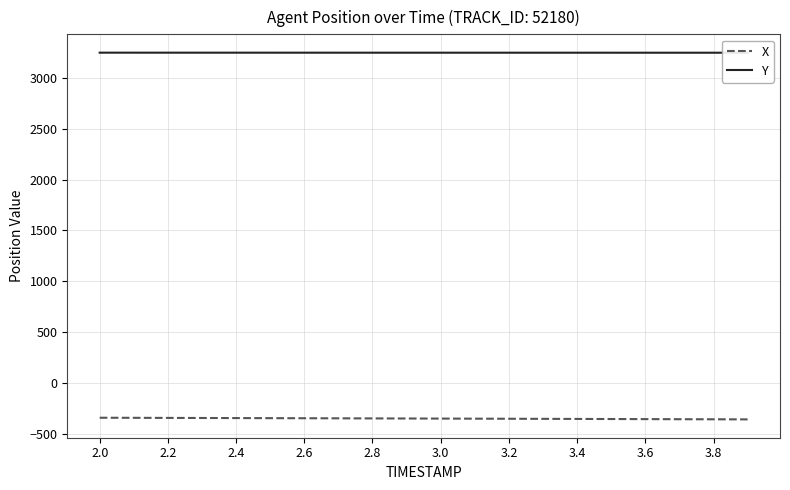

What is the minimum value for X?

-360.2